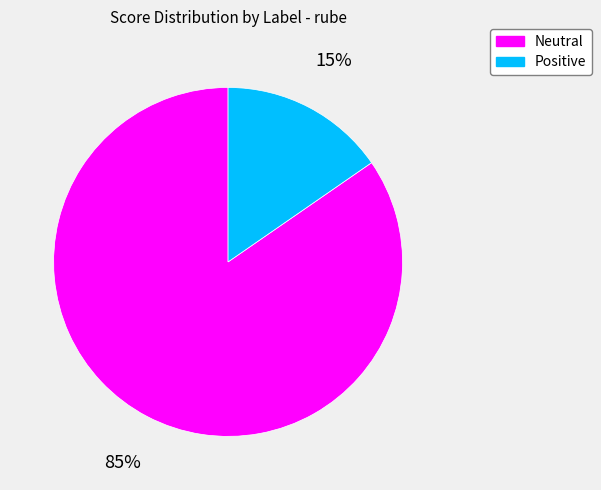

To the nearest percent, what is the average slice percentage?

50%